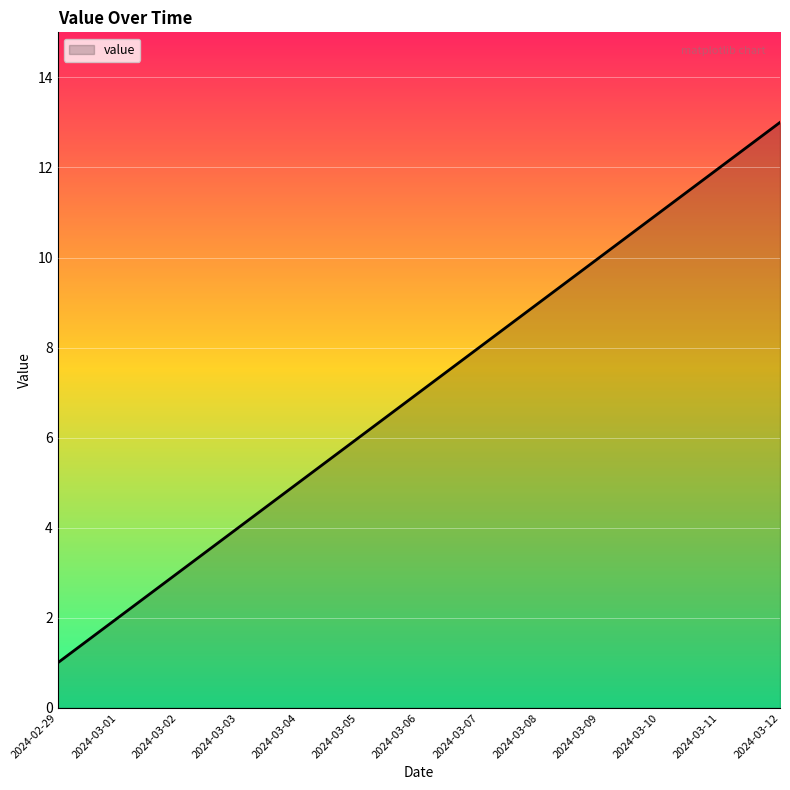

What value does the data have at 2024-03-06, to the nearest 5?

5